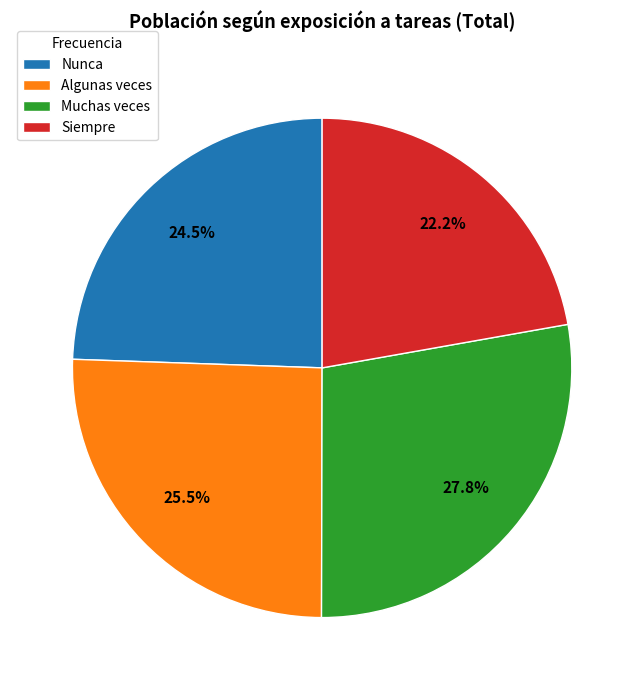

Which slice is the smallest?

Siempre